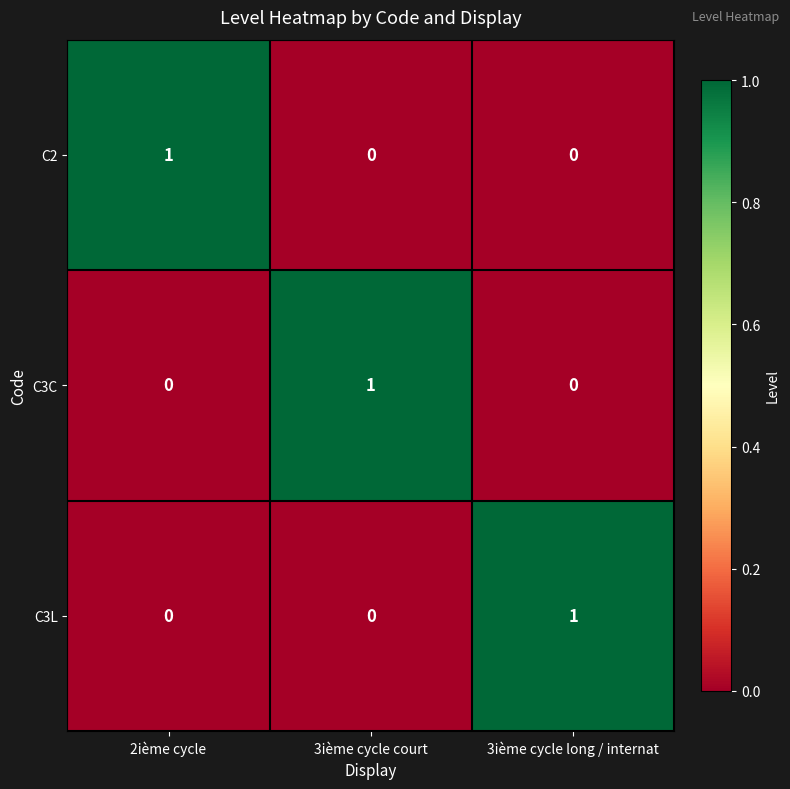

The value of C2 at 2ième cycle is 1. True or false?

True